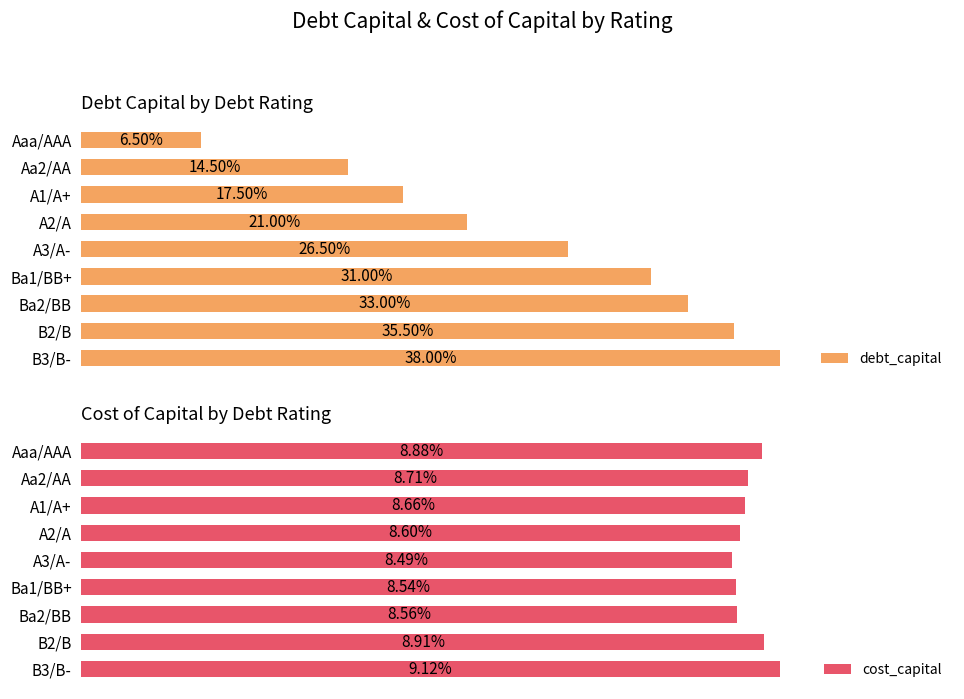

At which label does debt_capital reach its minimum?

Aaa/AAA